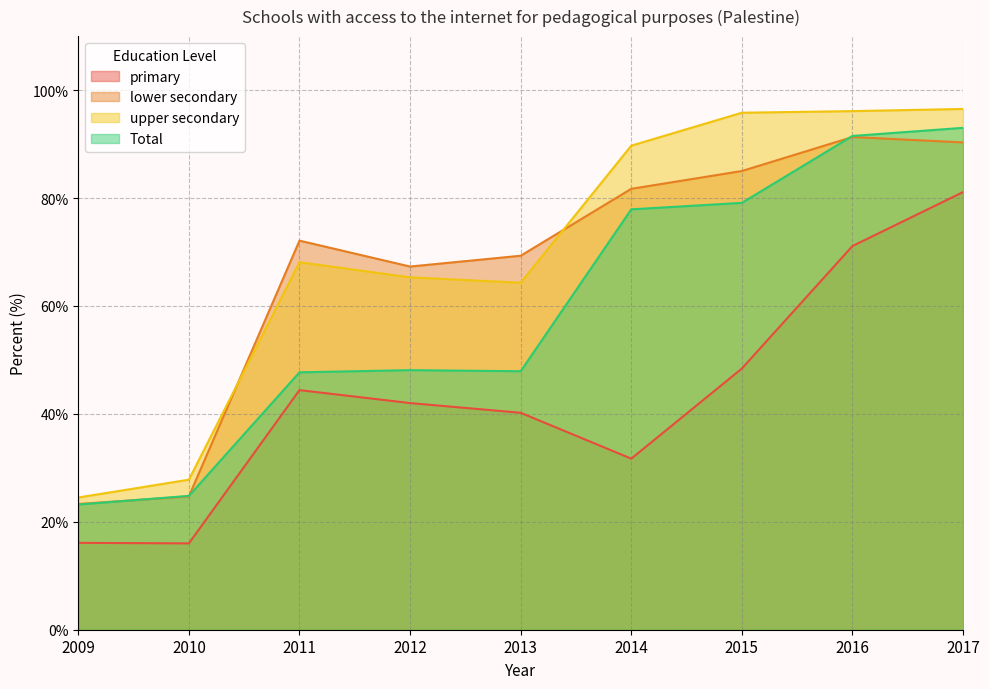

The Total series shows 23.2 at 2009. True or false?

True